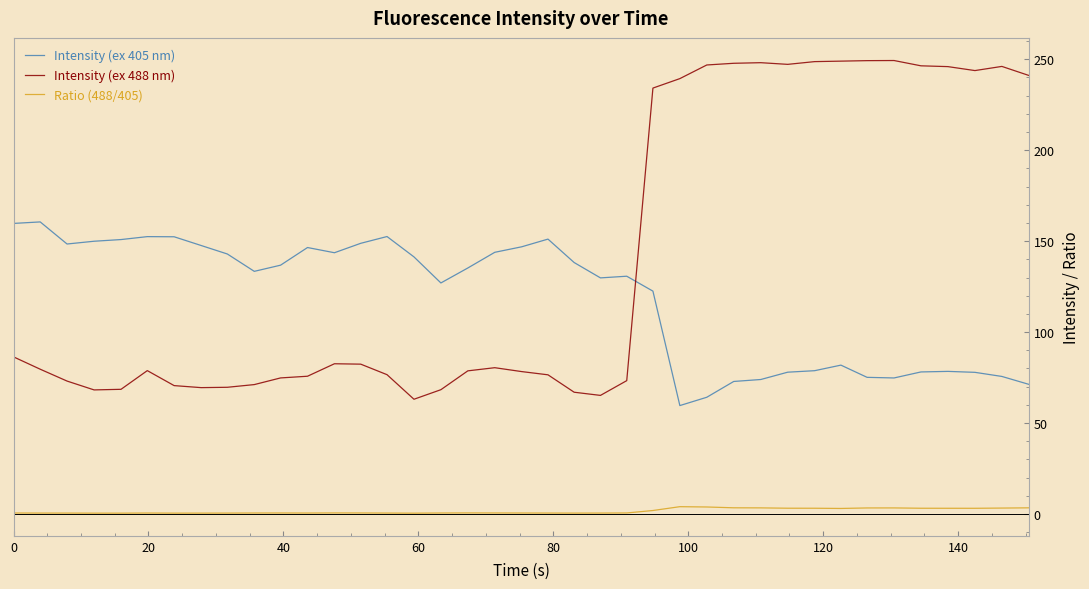

How many categories are shown in the chart?

39